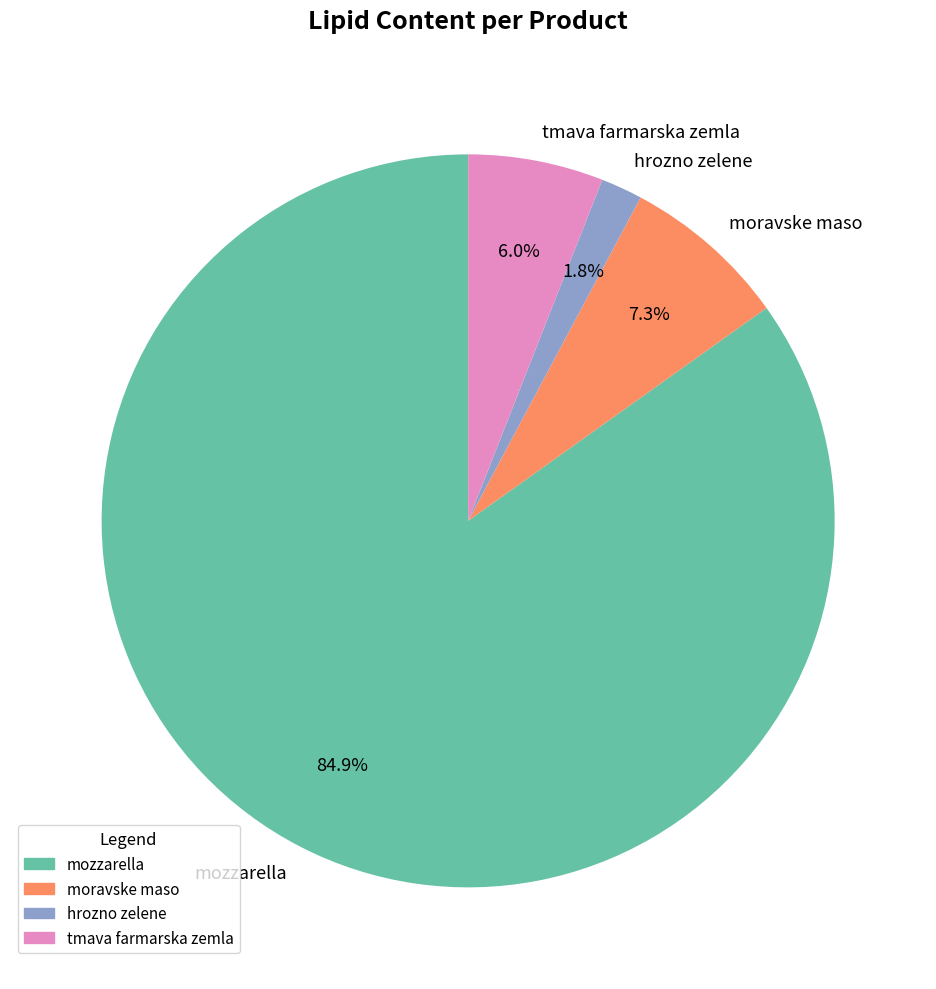

Approximately how many times larger is the value at hrozno zelene compared to tmava farmarska zemla?

0.3